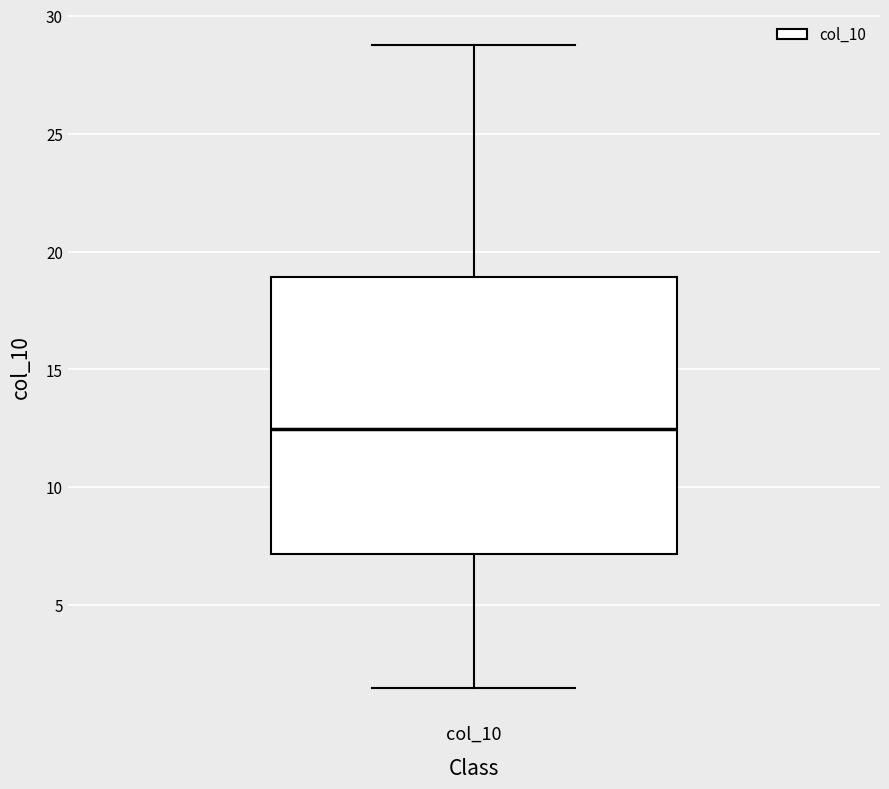

Read this box plot against the y-axis: the position of the median line, the range covered by the box, and the ends of both whiskers. The values are not printed on the chart, so give them approximately, as read against the axis.

median 12.5, box 7.0 to 19.0, whiskers 1.5 to 29.0